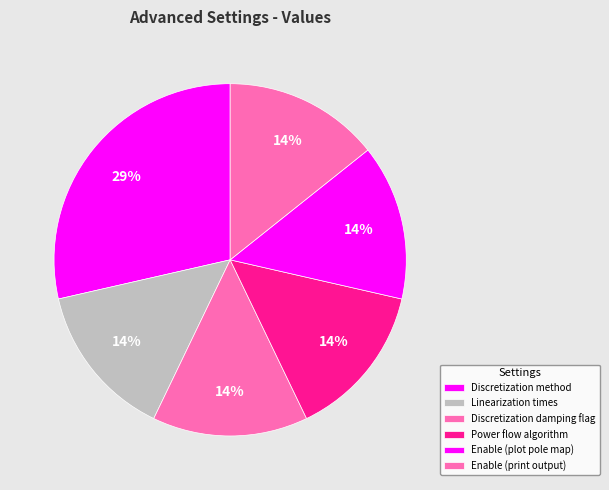

The Discretization method slice represents 29% of the pie. True or false?

True